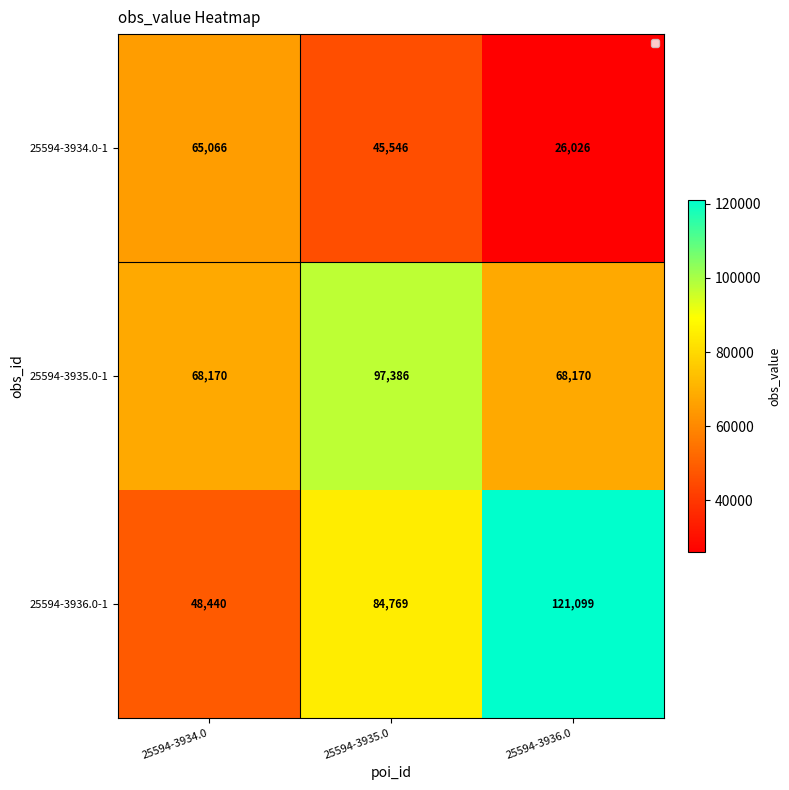

Between 25594-3935.0 and 25594-3936.0, which series saw the biggest shift?

25594-3936.0-1